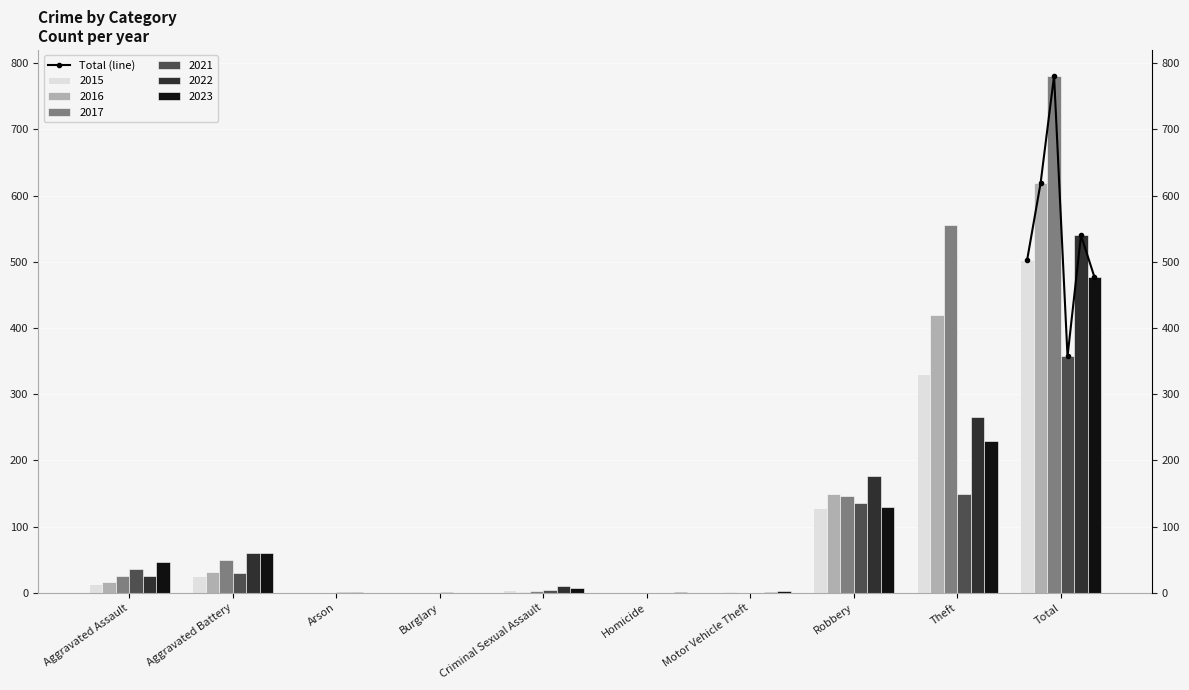

Reading left to right, extract all data points from this chart.

503	619	781	357	540	477